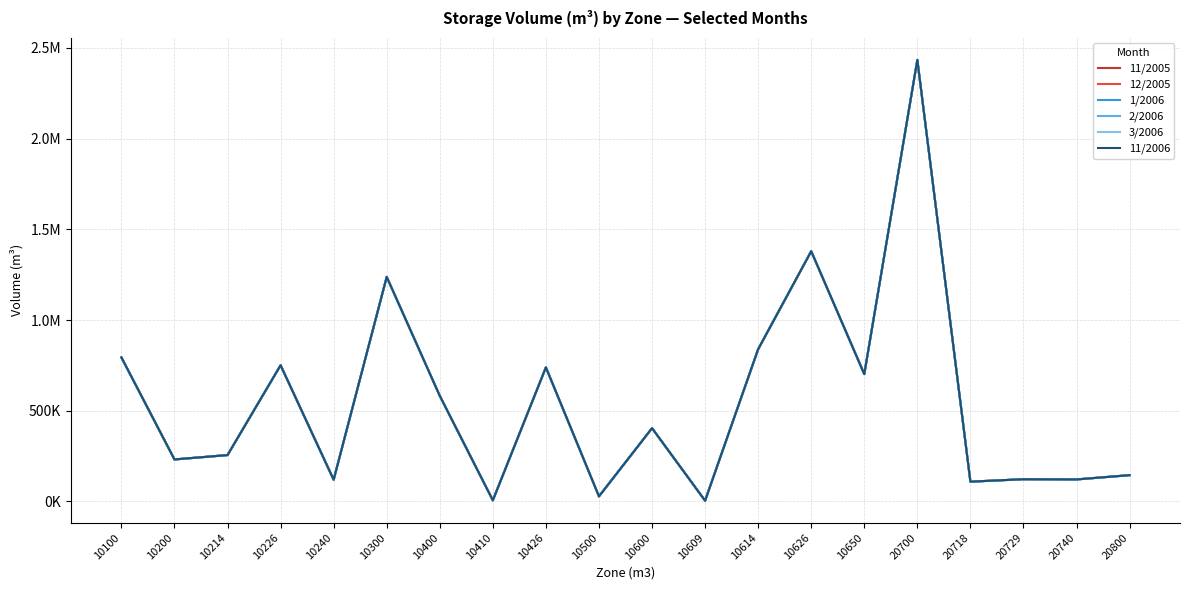

Does the chart display data point markers on the line(s)?

No